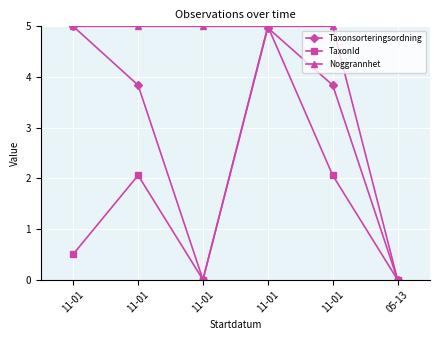

How many data points in Taxonsorteringsordning are less than 3?

2